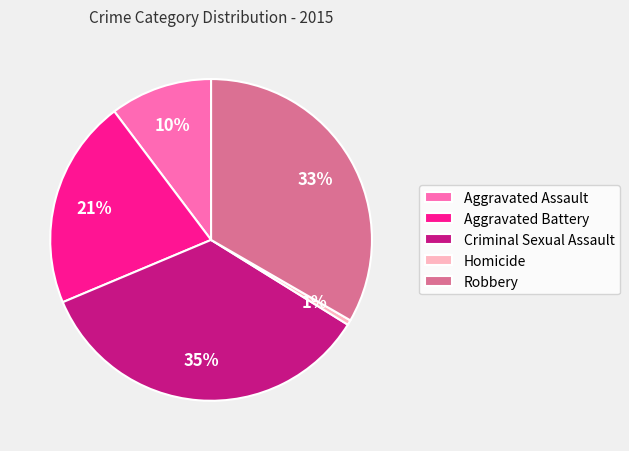

The Aggravated Battery slice represents 21% of the pie. True or false?

True